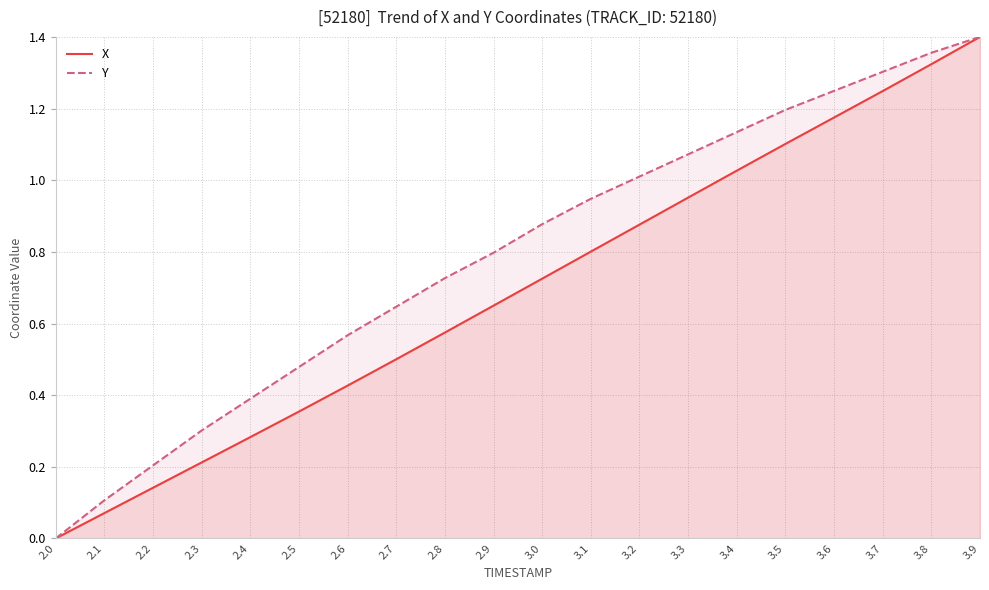

Reading left to right, list all the values displayed in this chart.

X: 0.0	0.1	0.1	0.2	0.3	0.4	0.4	0.5	0.6	0.6	0.7	0.8	0.9	1.0	1.0	1.1	1.2	1.2	1.3	1.4
Y: 0.0	0.1	0.2	0.3	0.4	0.5	0.6	0.6	0.7	0.8	0.9	0.9	1.0	1.1	1.1	1.2	1.2	1.3	1.4	1.4